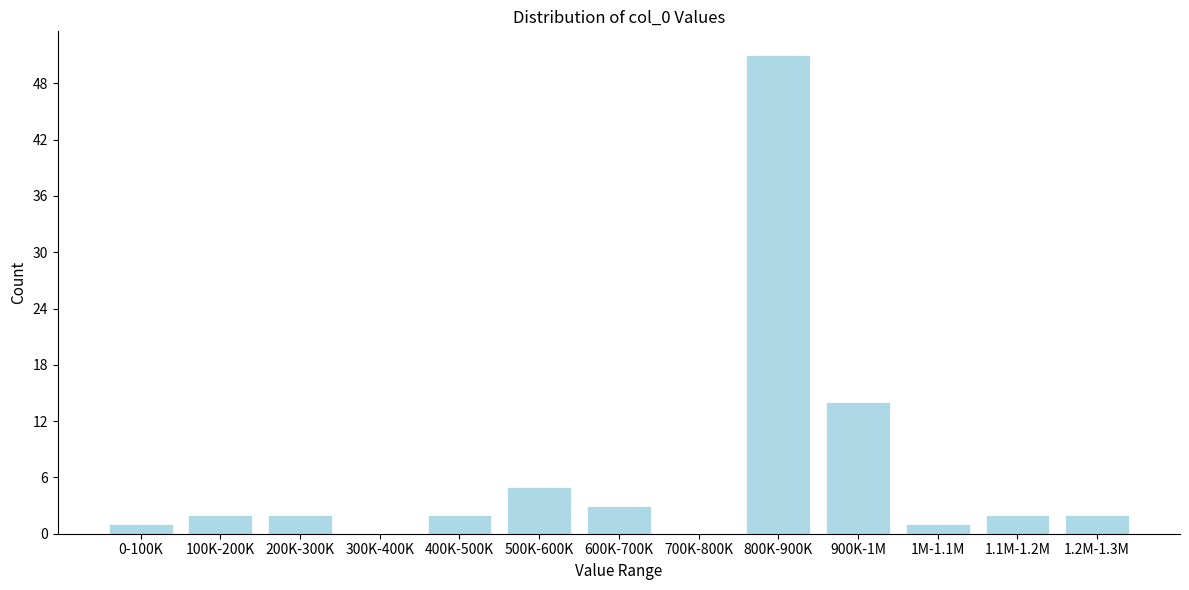

Reading left to right, extract all data points from this chart.

0-100K=1	100K-200K=2	200K-300K=2	300K-400K=0	400K-500K=2	500K-600K=5	600K-700K=3	700K-800K=0	800K-900K=51	900K-1M=14	1M-1.1M=1	1.1M-1.2M=2	1.2M-1.3M=2